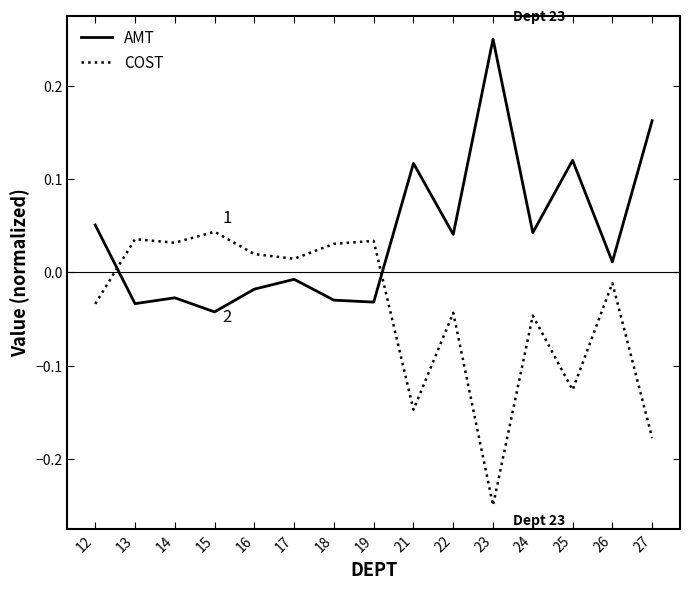

What is the difference between the maximum and minimum values in the COST series?

0.3